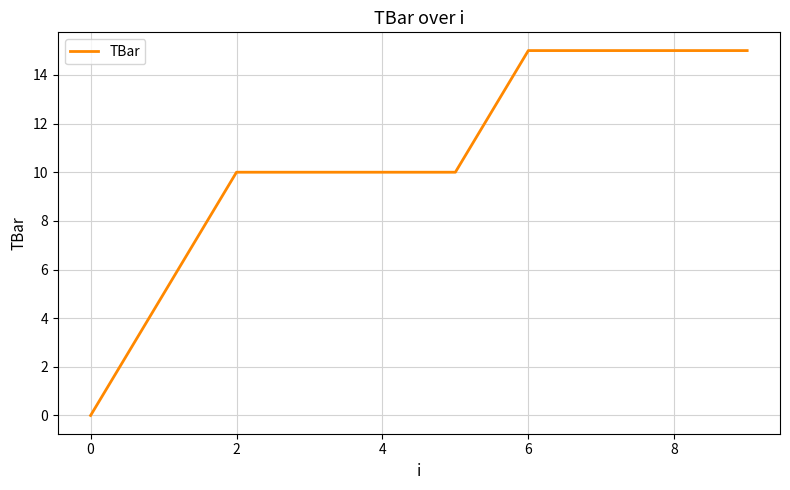

What is the difference between the maximum and minimum values?

15